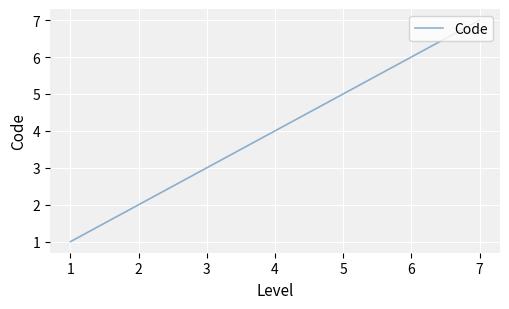

What is the average value?

4